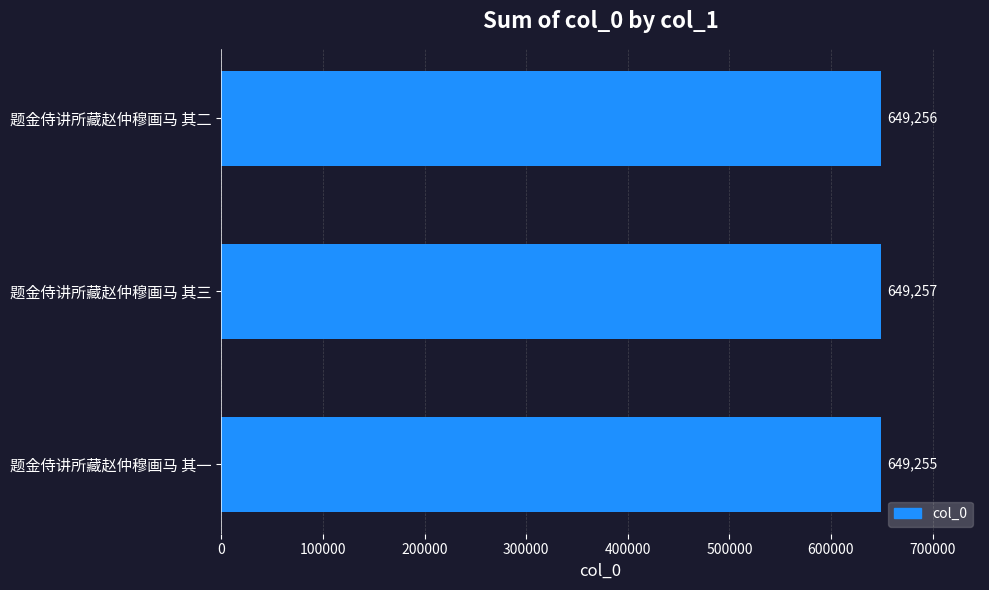

What is the sum of the values at 题金侍讲所藏赵仲穆画马 其一 and 题金侍讲所藏赵仲穆画马 其三?

1298512